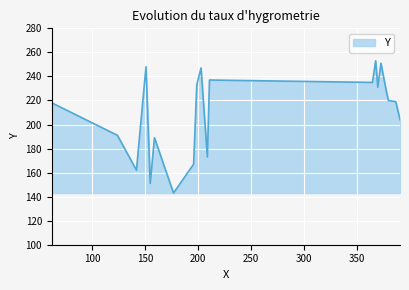

What is the smallest value displayed?

143